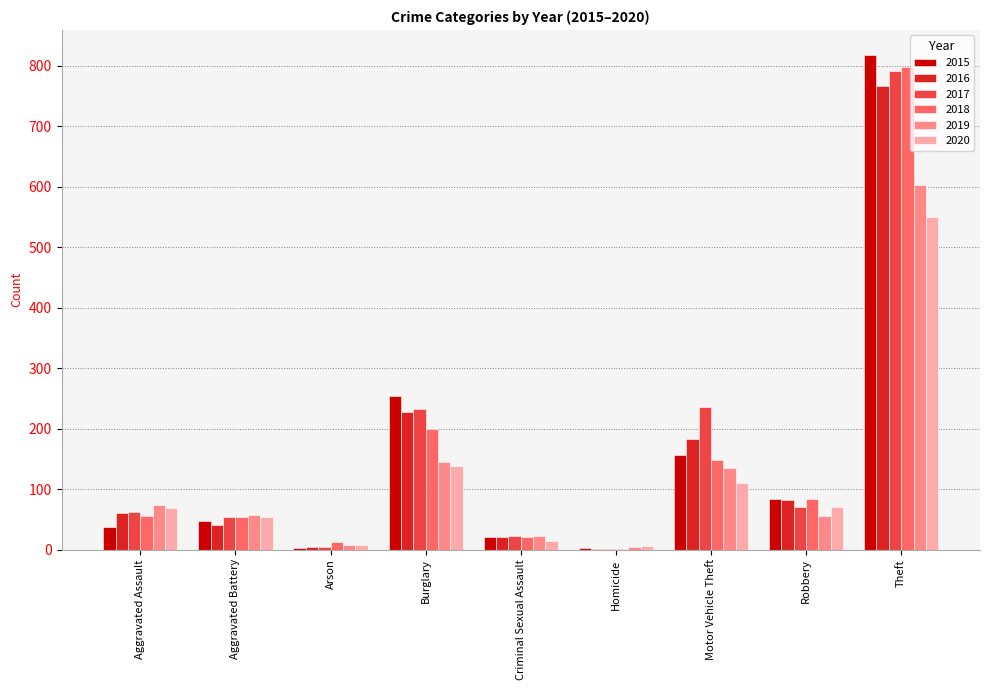

What are all the series names shown in the legend?

2015, 2016, 2017, 2018, 2019, 2020